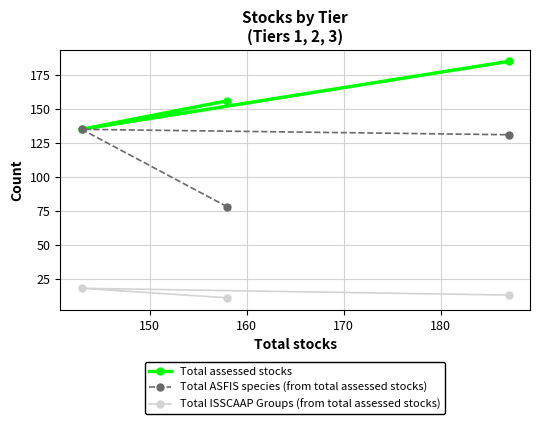

Count the Total ISSCAAP Groups (from total assessed stocks) values in the range 11 to 18.

3